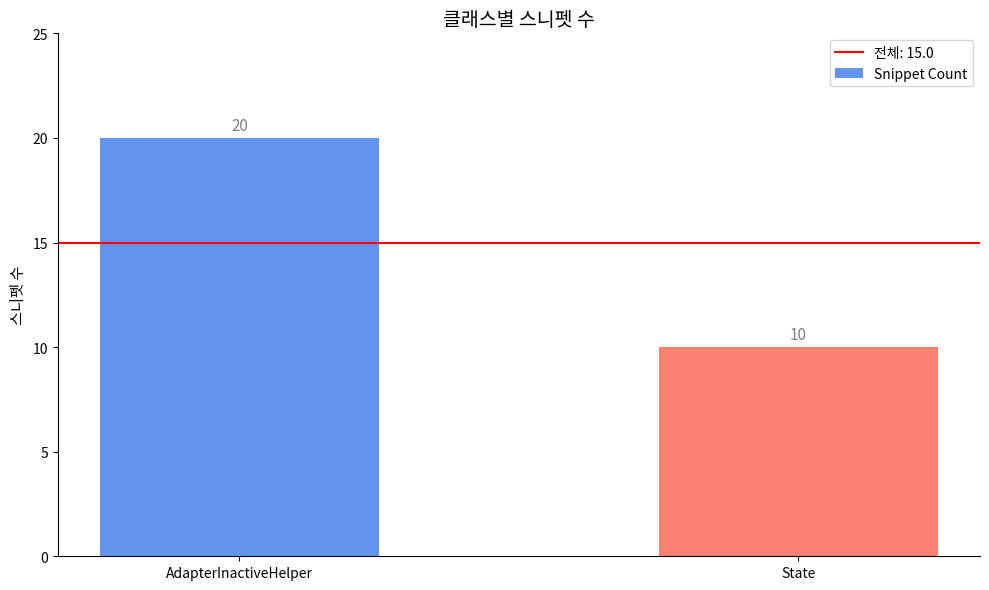

Reading left to right, what are all the values shown in this chart?

20	10